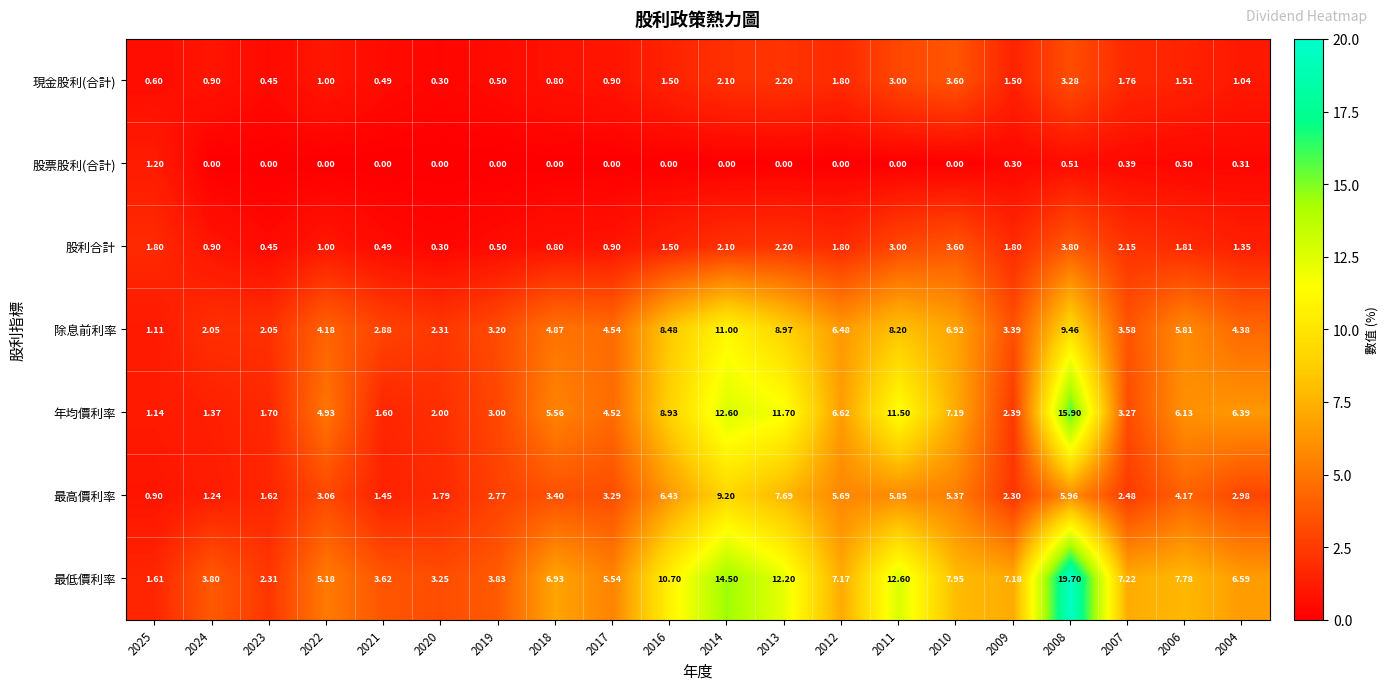

How many distinct data groups are displayed?

7